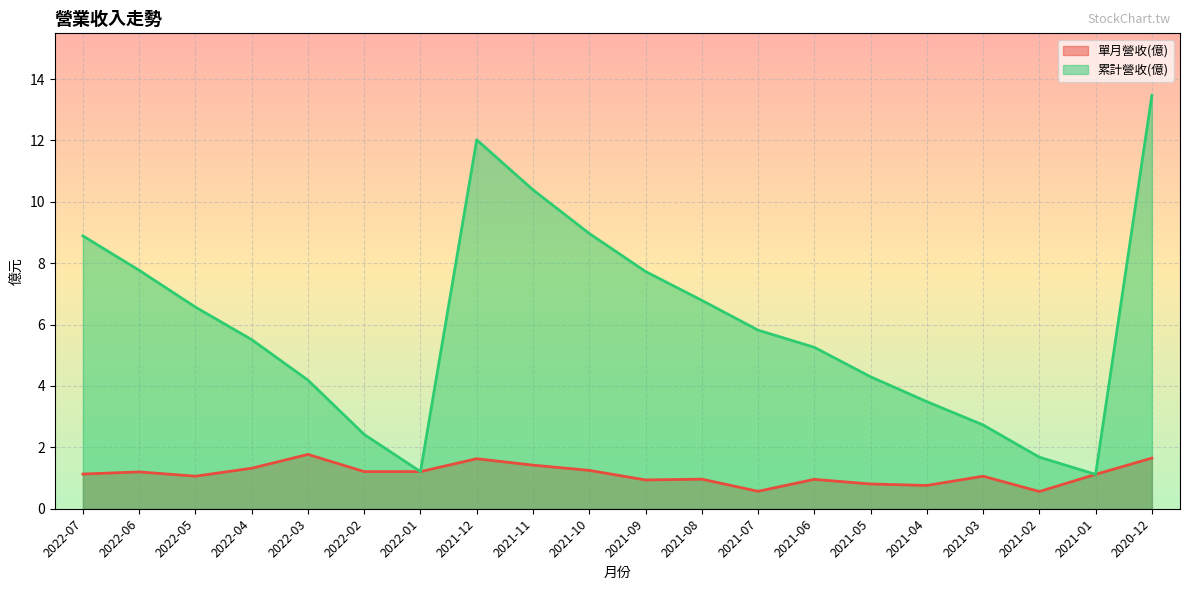

Rank the categories by 累計營收(億) value from highest to lowest.

2020-12, 2021-12, 2021-11, 2021-10, 2022-07, 2022-06, 2021-09, 2021-08, 2022-05, 2021-07, 2022-04, 2021-06, 2021-05, 2022-03, 2021-04, 2021-03, 2022-02, 2021-02, 2022-01, 2021-01